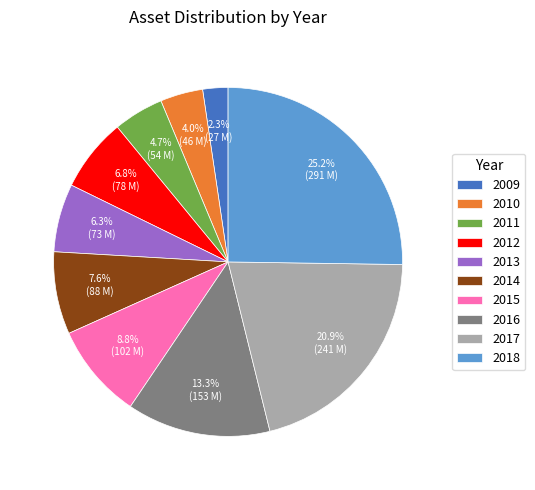

Is 2009 the majority of the pie?

No